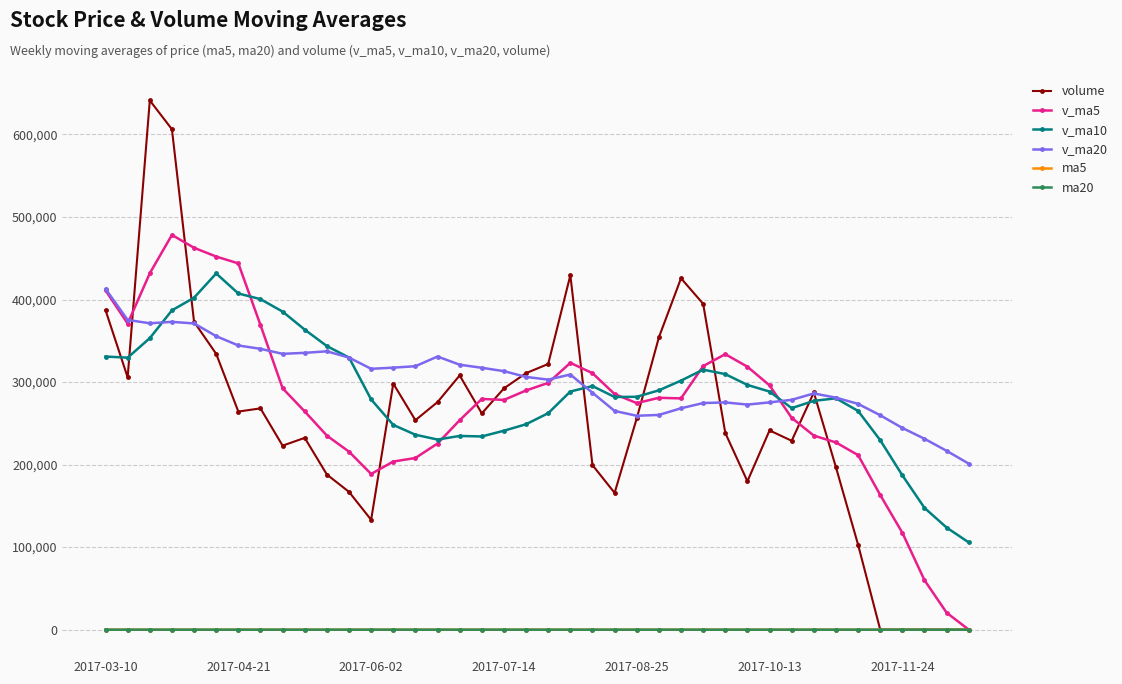

Which series has the widest spread of values?

volume